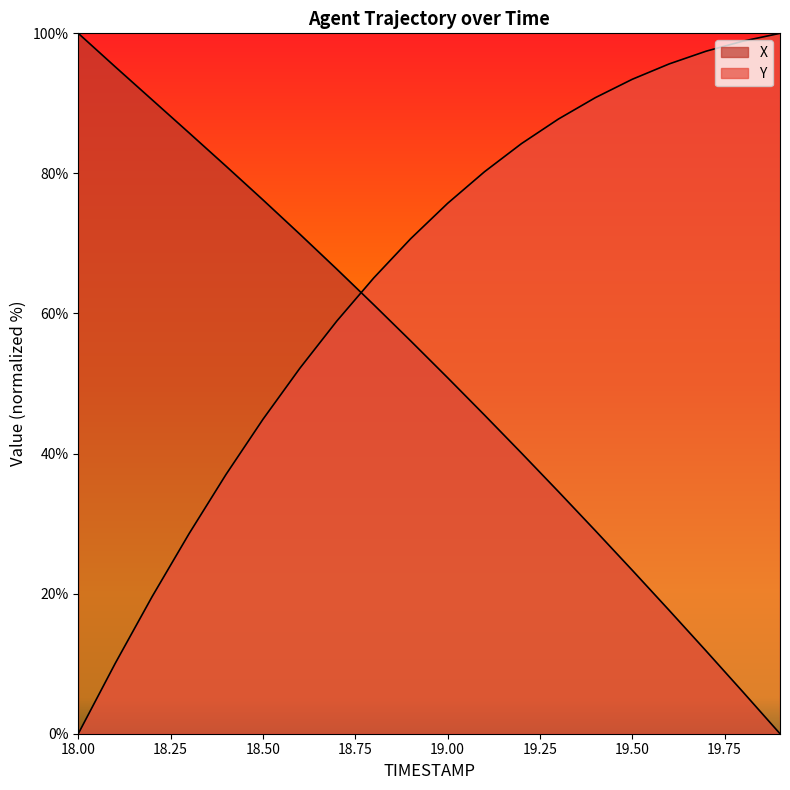

What is the greatest value displayed?

100.0